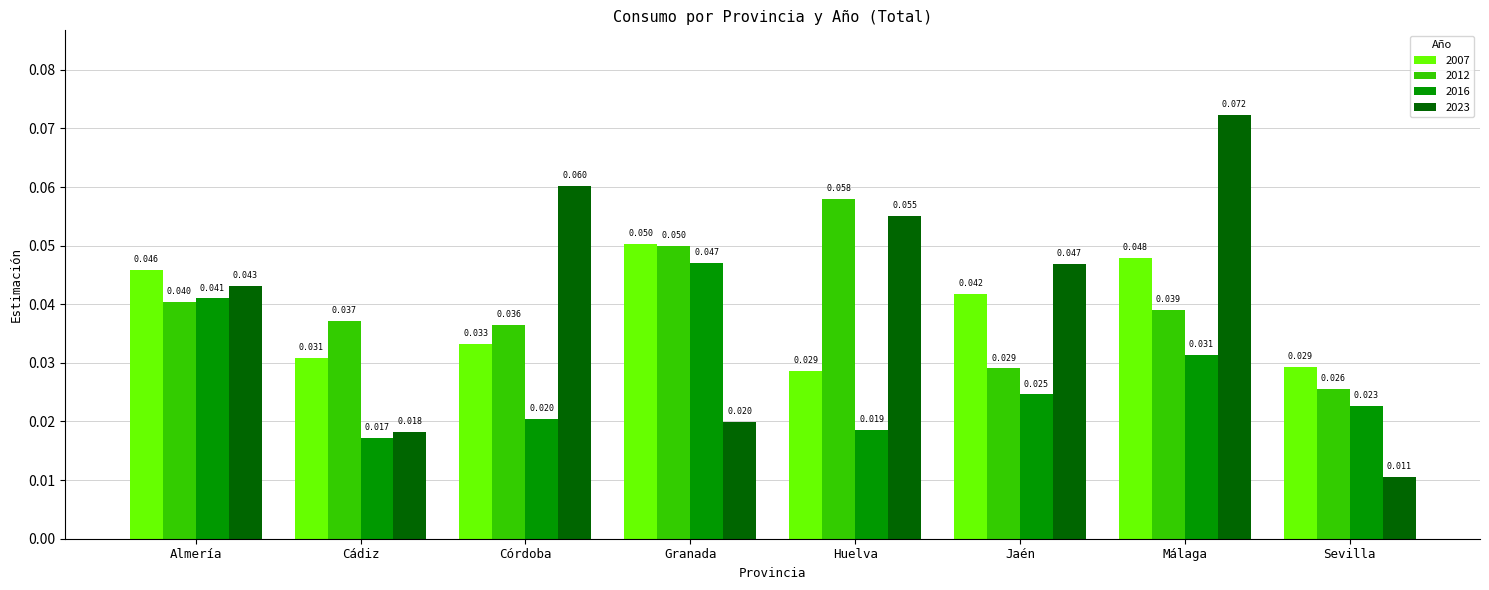

Are the bars grouped side by side (vs. stacked)?

Yes